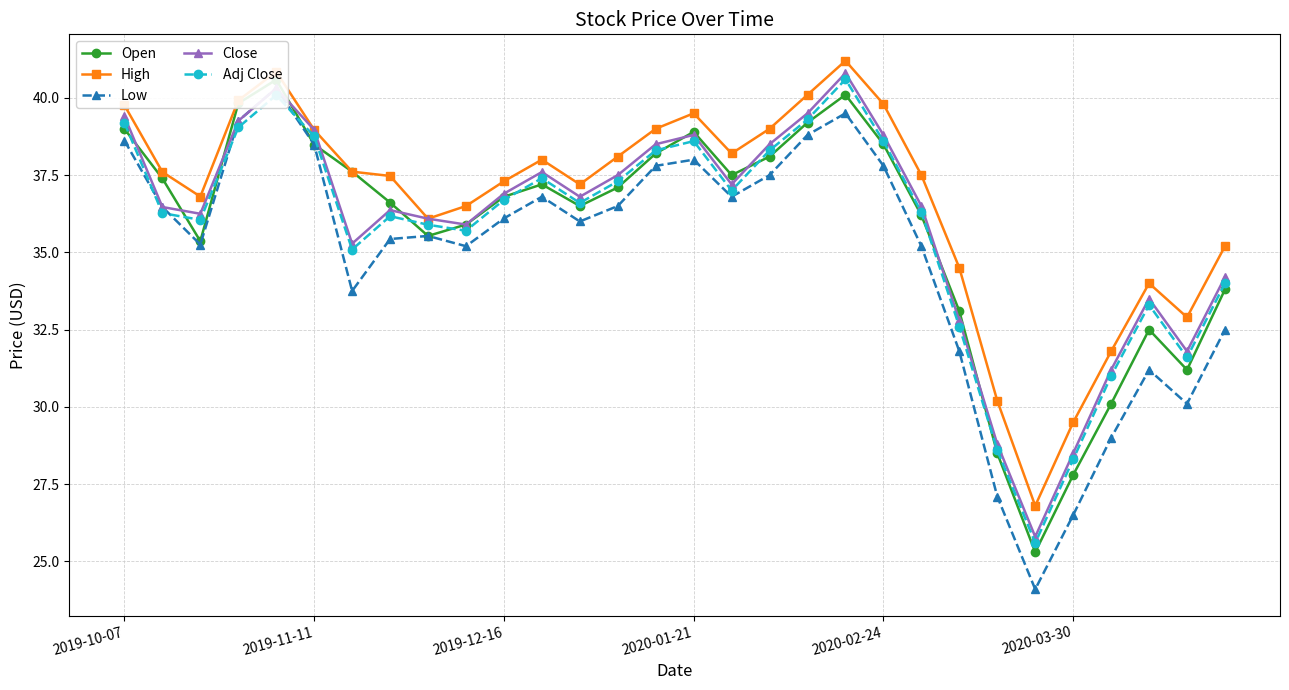

The Open series shows 61.9 at 2019-10-07. True or false?

False